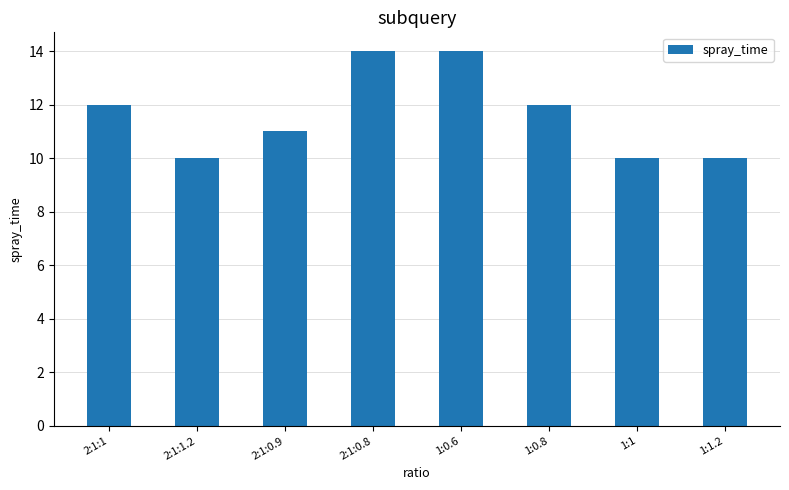

What position from the left is 1:1.2?

8